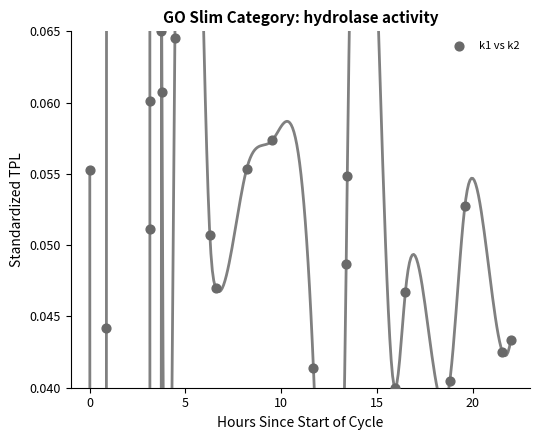

What is the range of X values (max minus min)?

22.0